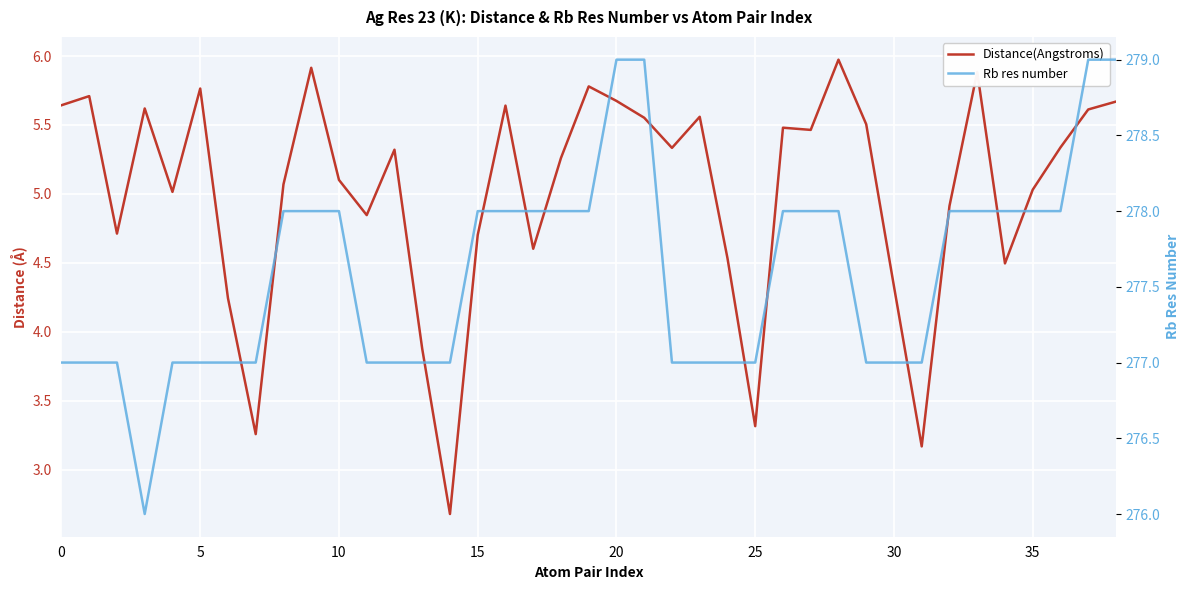

Which series changed the most between 12 and 24?

Distance(Angstroms)